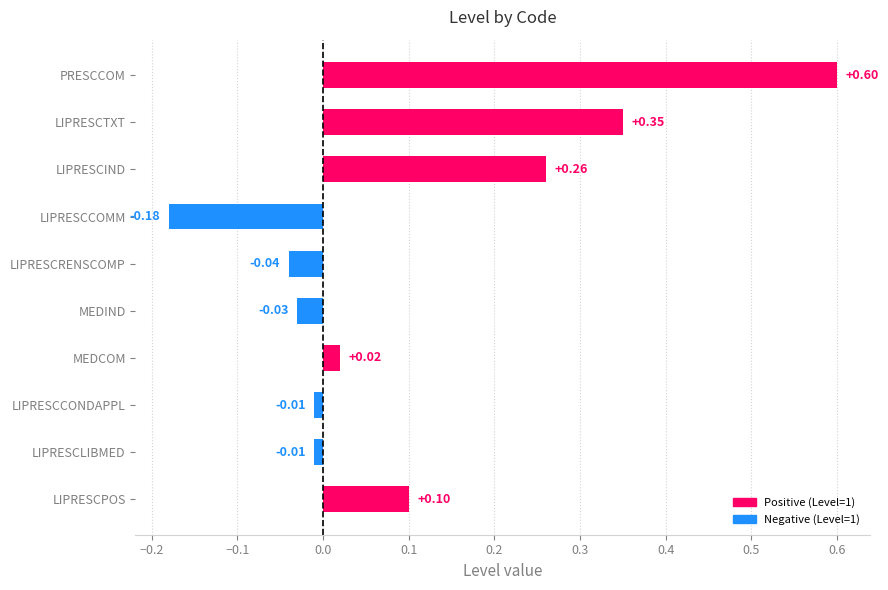

Which category has the highest value across all series?

PRESCCOM